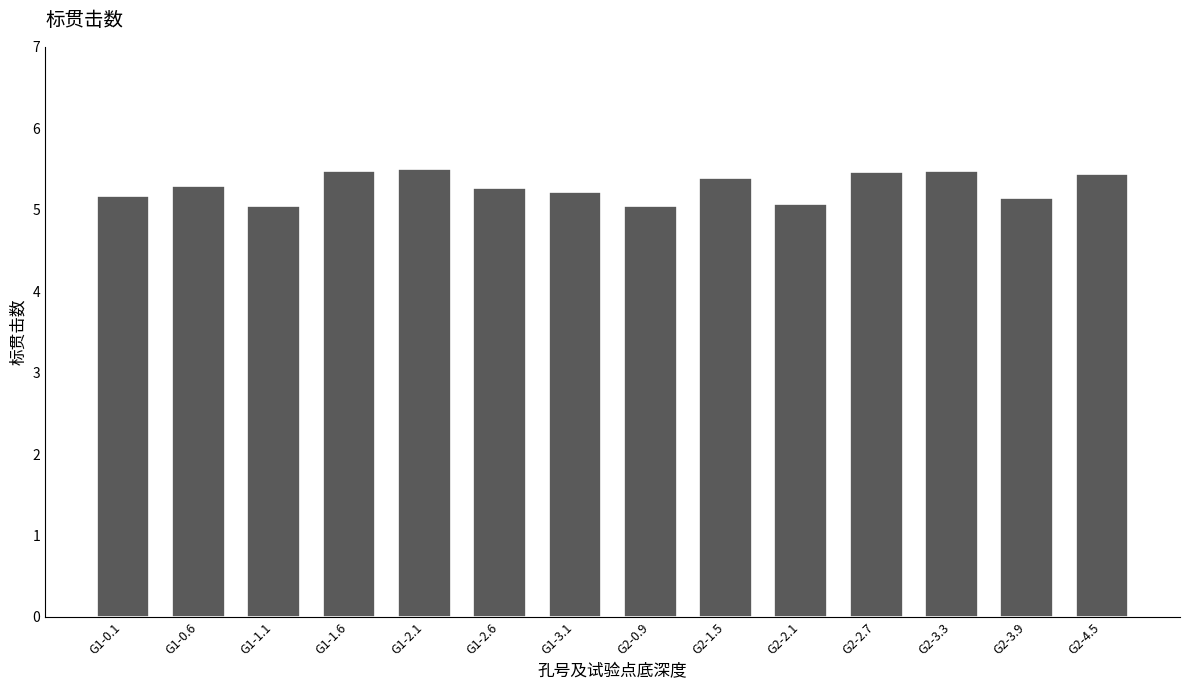

What is the label of the 12th bar from the left?

G2-3.3